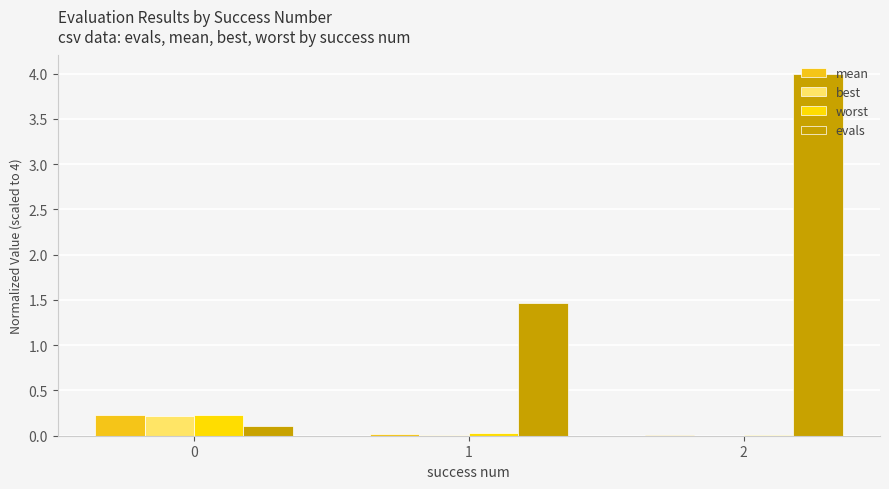

What is the total value across all series at 0?

0.8